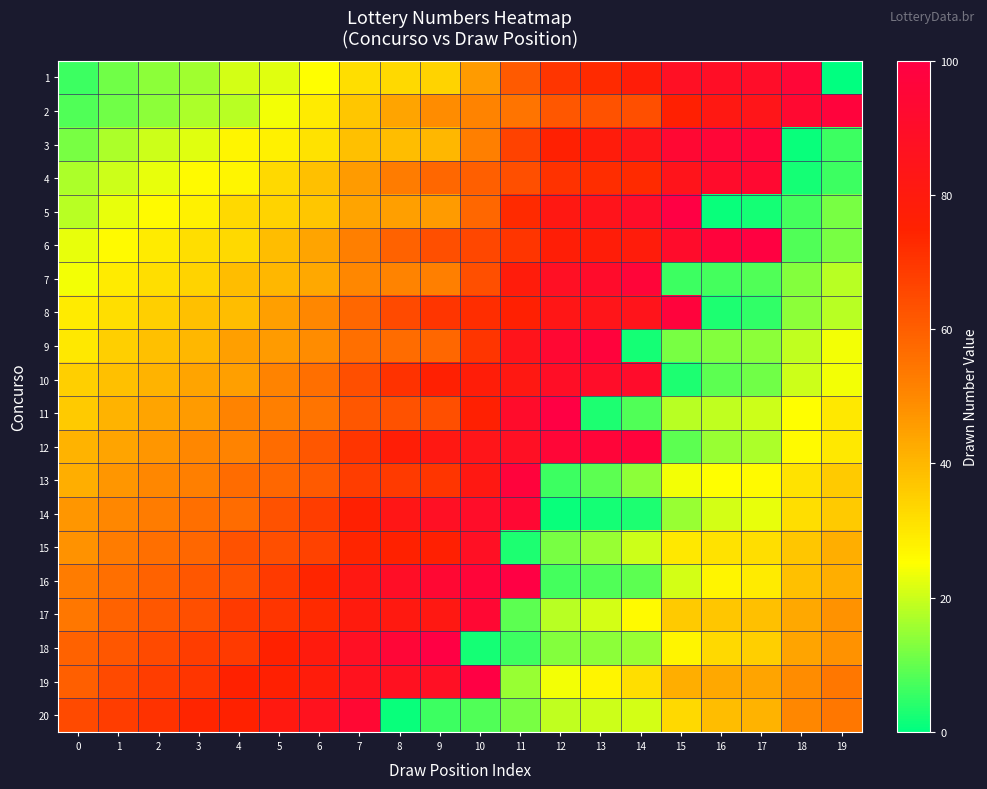

Count the number of data series in this chart.

20